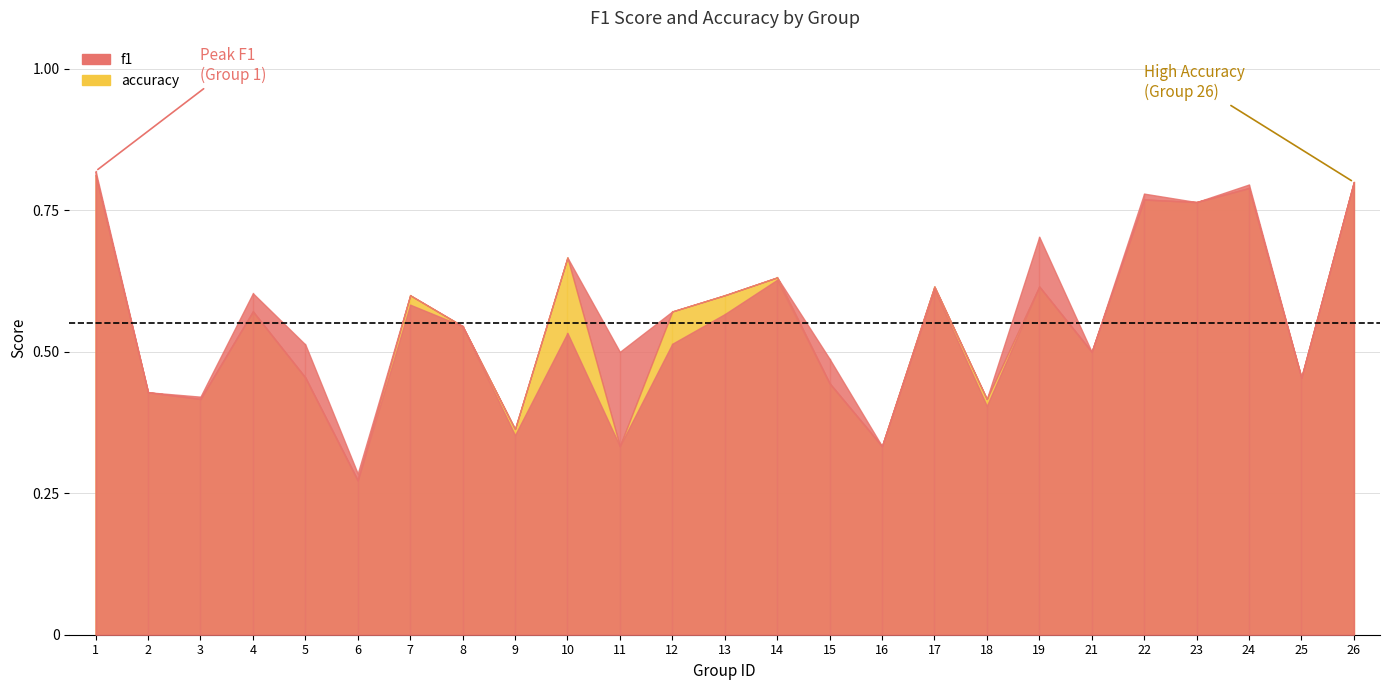

What is the spread (max minus min) of values at 12?

0.1